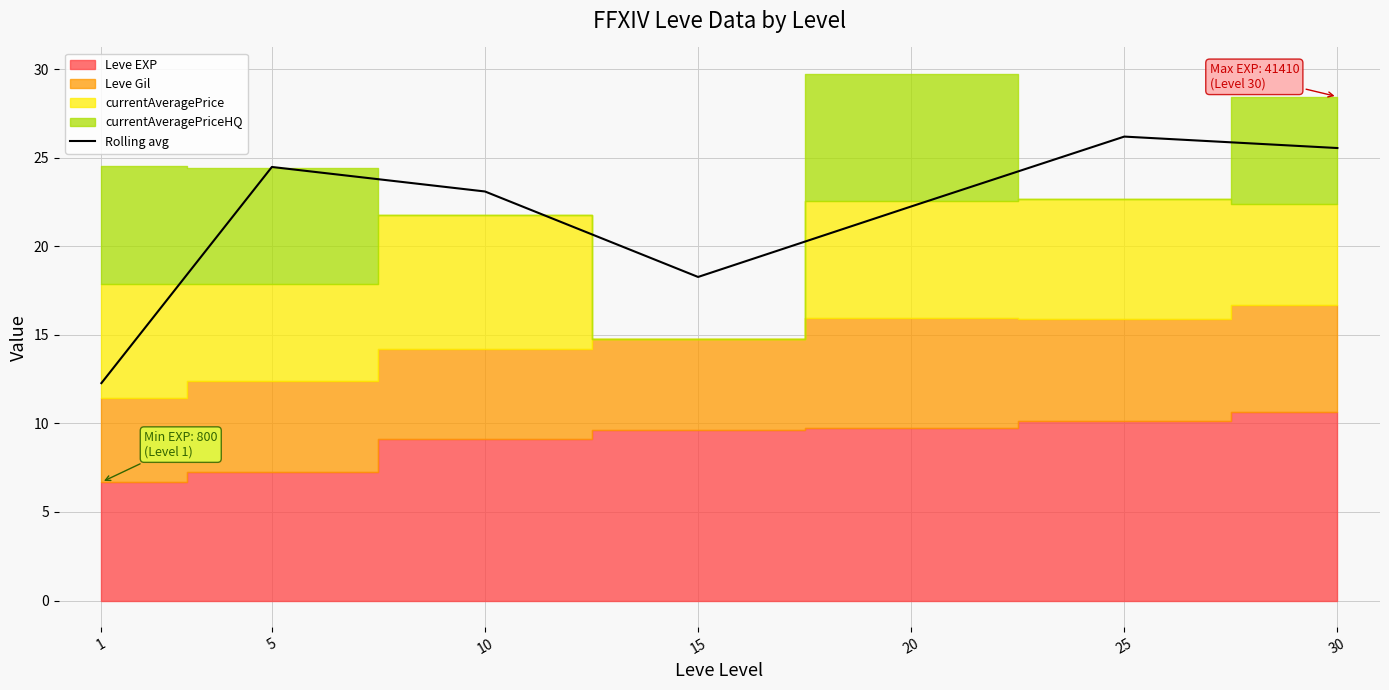

The value at 15 is 18.3. True or false?

True